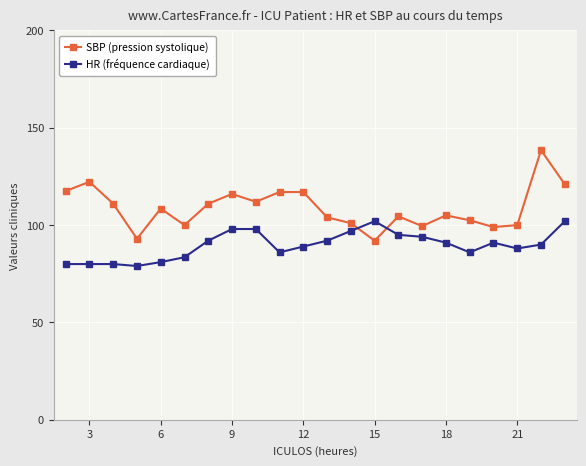

List the series in order of their overall mean, highest first.

SBP (pression systolique), HR (fréquence cardiaque)